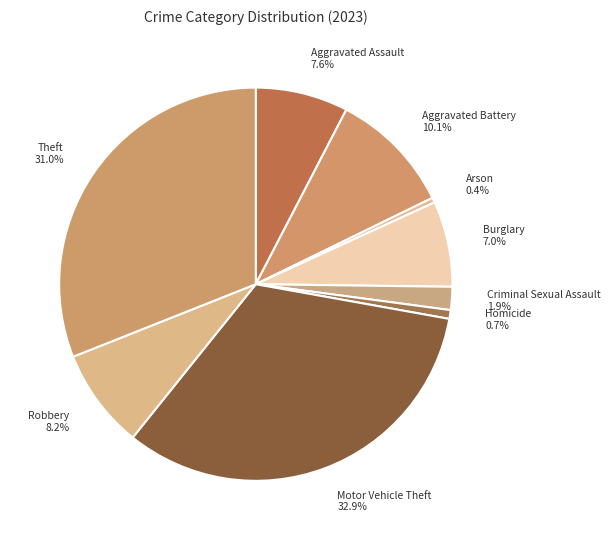

Count the number of slices in the pie.

9